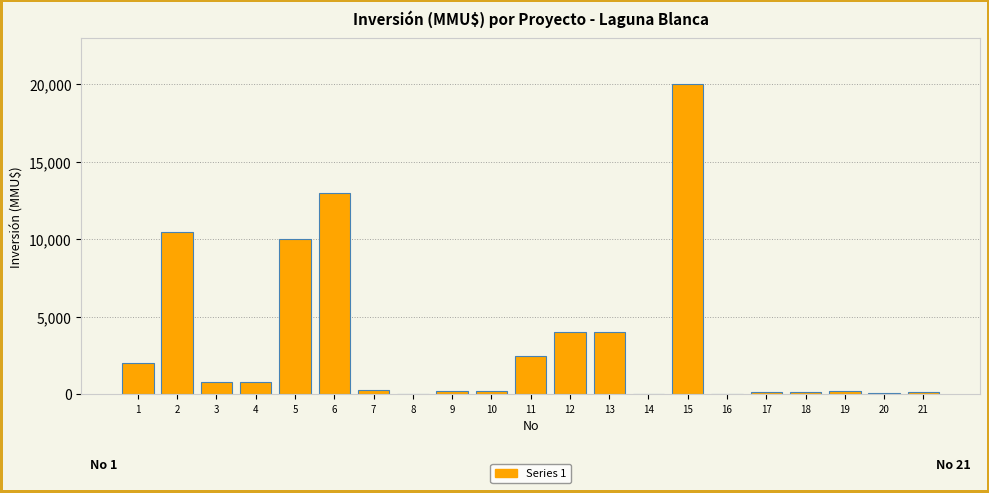

What is the maximum value shown in the chart?

20000